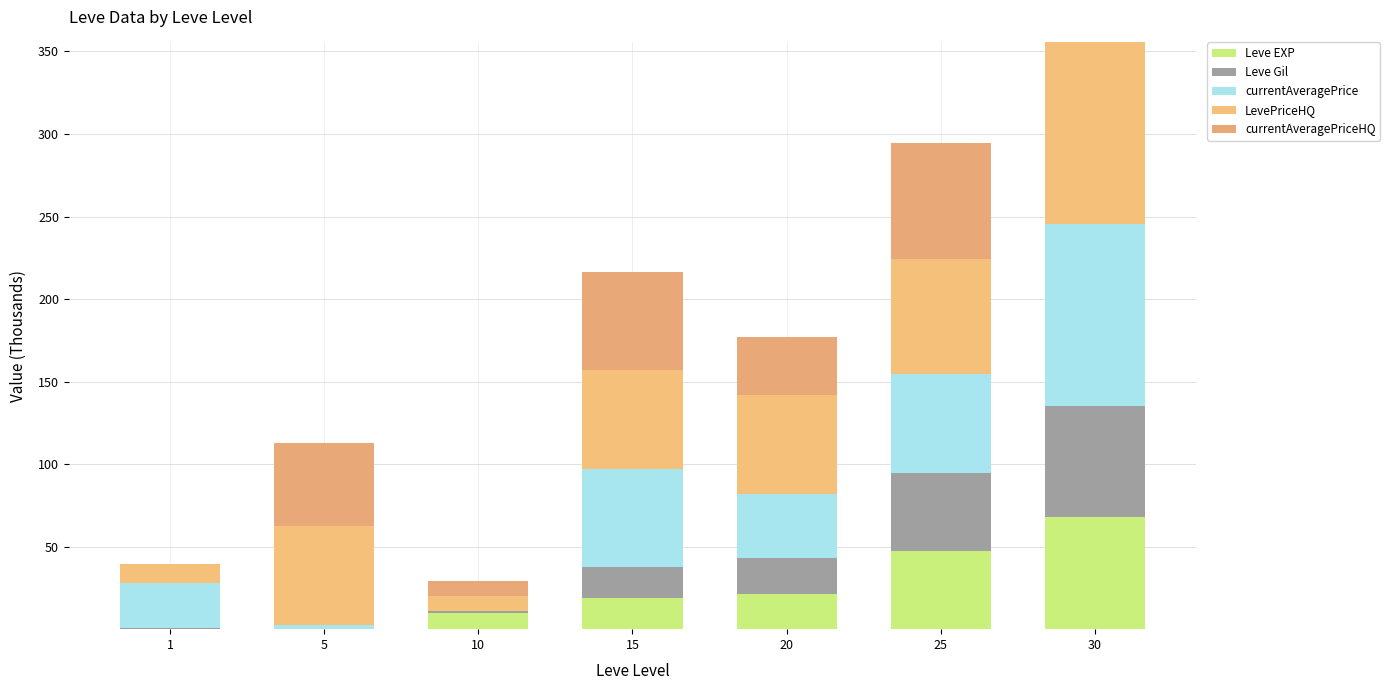

Are the bars grouped side by side (vs. stacked)?

No